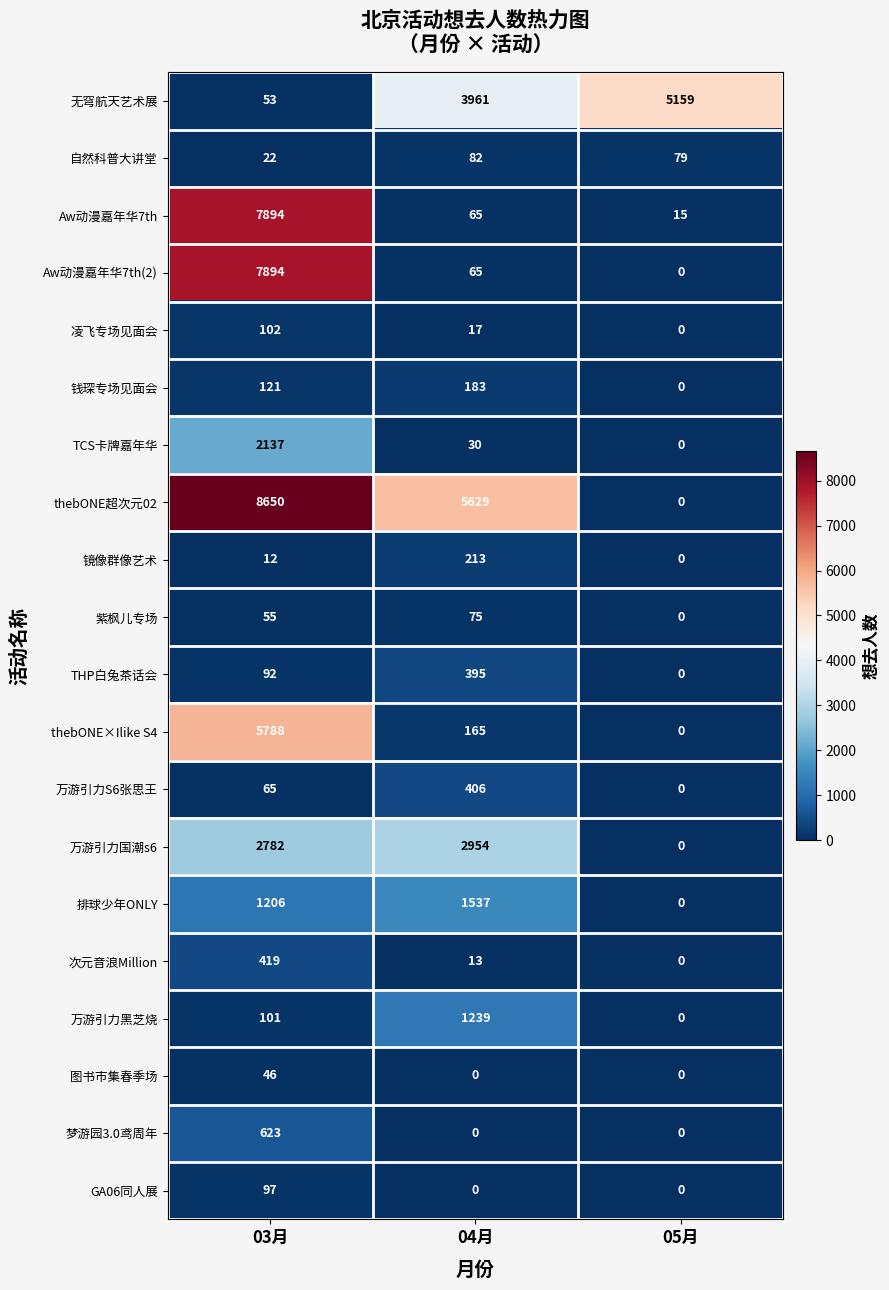

What is the maximum value shown in the chart?

8650